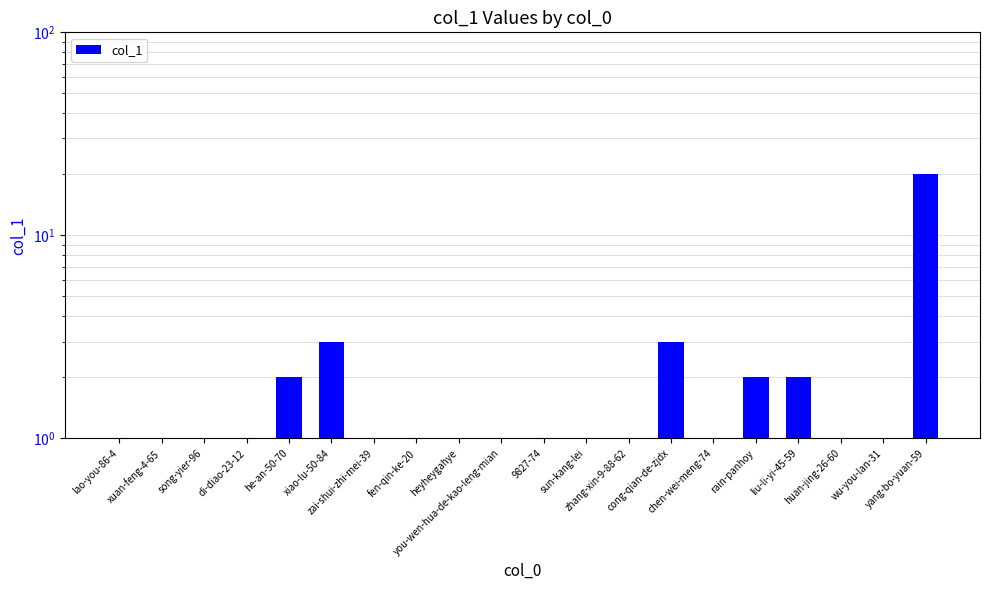

Rank the categories by value from highest to lowest.

yang-bo-yuan-59, xiao-lu-50-84, cong-qian-de-zjdx, he-an-50-70, rain-panhoy, liu-li-yi-45-59, song-yier-96, di-diao-23-12, zhang-xin-9-88-62, lao-you-86-4, xuan-feng-4-65, zai-shui-zhi-mei-39, fen-qin-ke-20, heyheygahye, you-wen-hua-de-kao-leng-mian, 9827-74, sun-kang-lei, chen-wei-meng-74, huan-jing-26-60, wu-you-lan-31